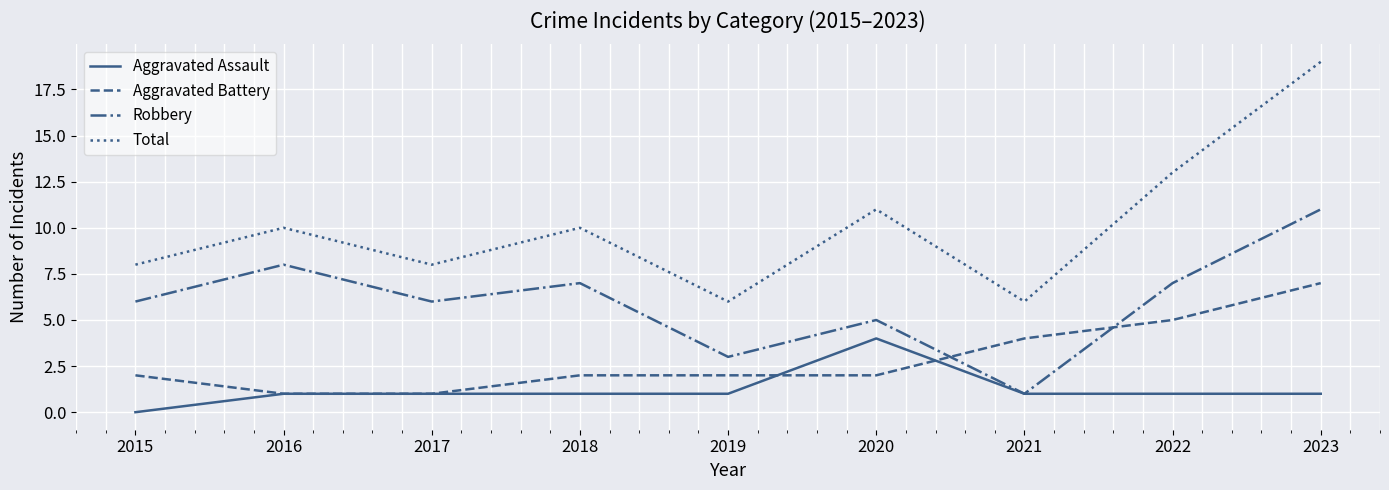

True or false: Aggravated Assault has a value of 1 at 2018.

True